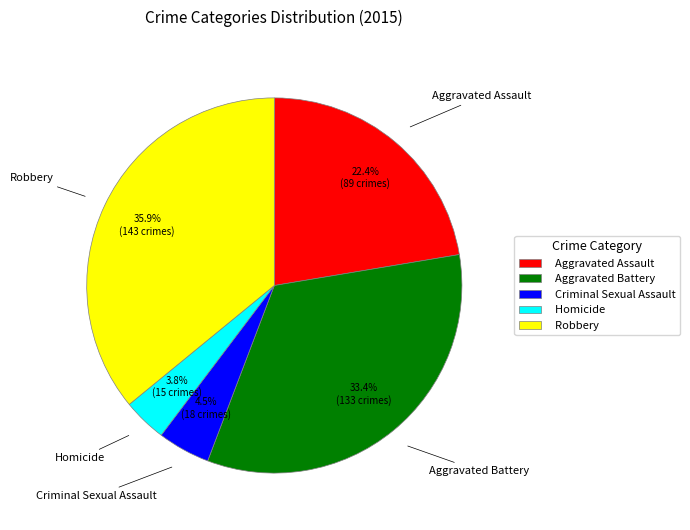

Count the number of slices in the pie.

5